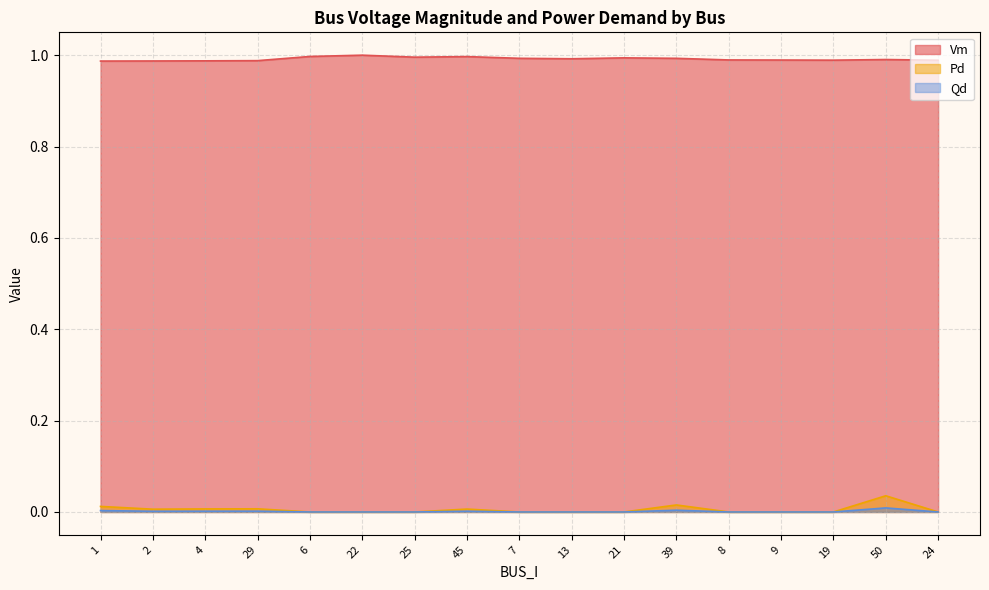

Which series has the largest total across all categories?

Vm